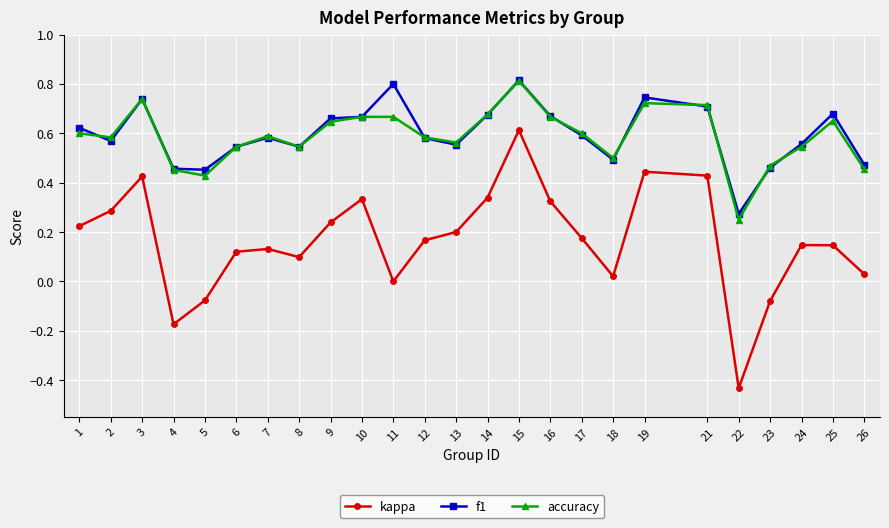

What is the total value across all series at 16?

1.7